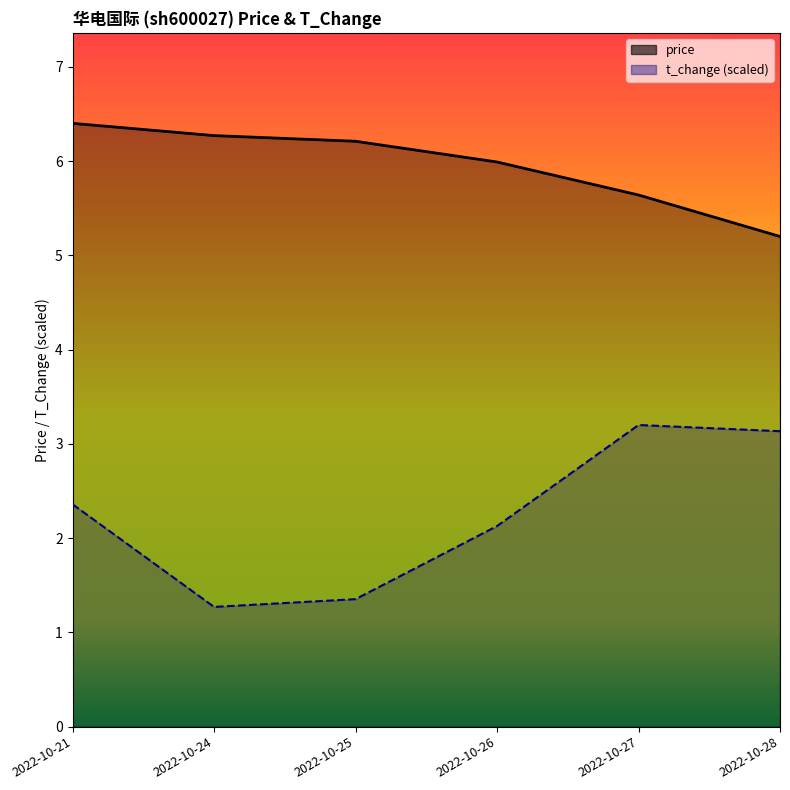

What is the greatest value displayed?

6.4